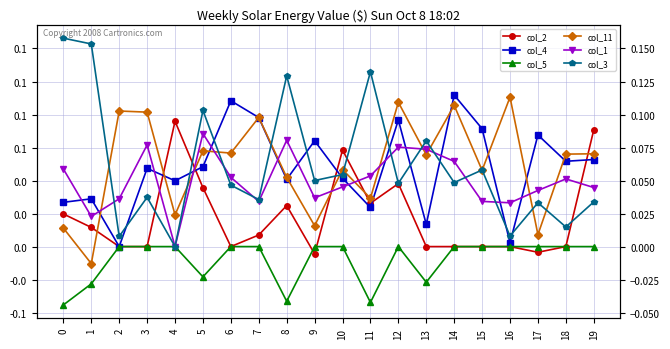

Is it true that col_3 equals 0.1 at 11?

True